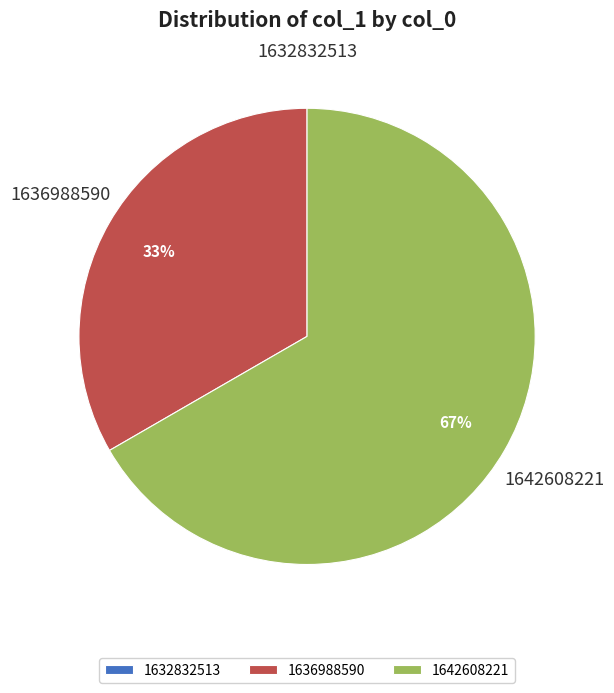

Is it true that 1642608221 is 67% of the pie?

True